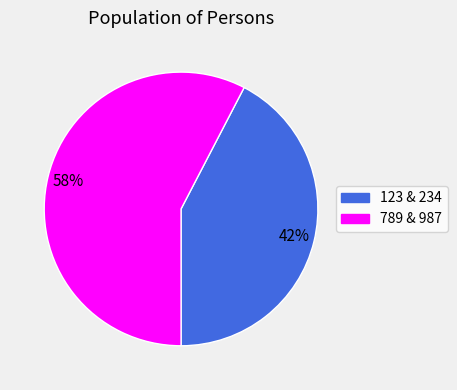

Does any single category account for the majority?

Yes